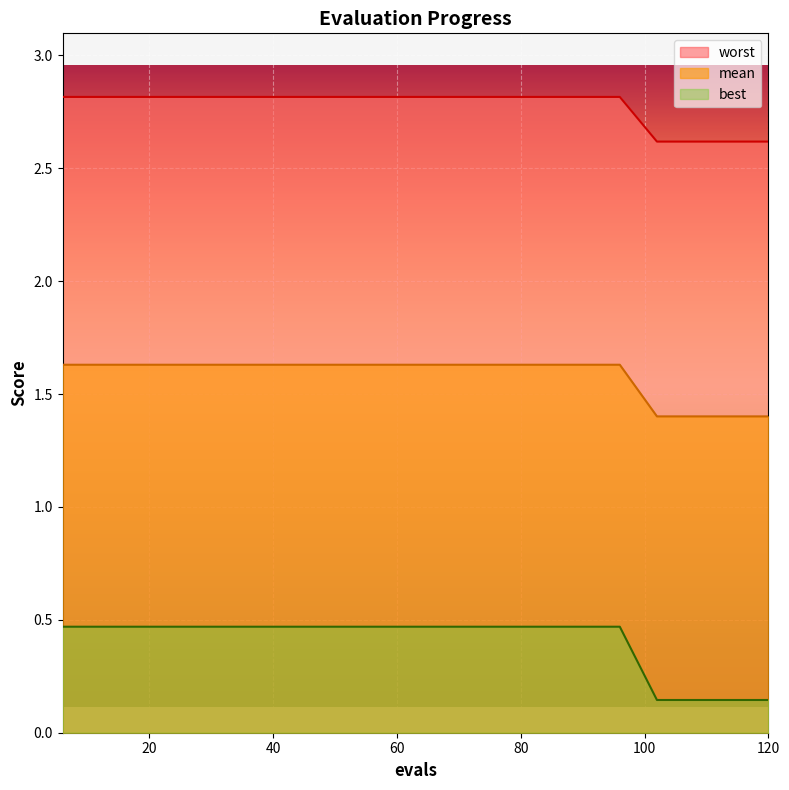

What is the maximum value shown in the chart?

2.8